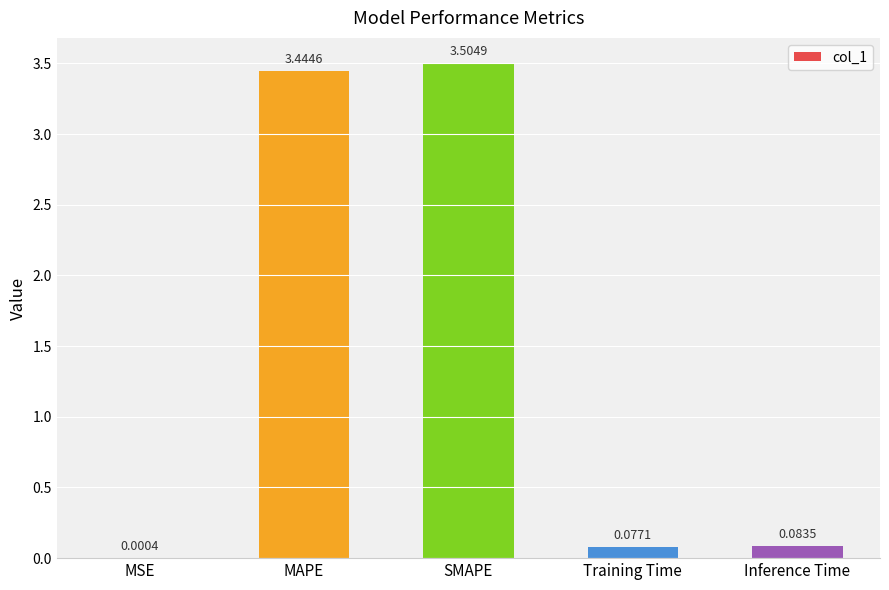

What is the maximum value shown in the chart?

3.5